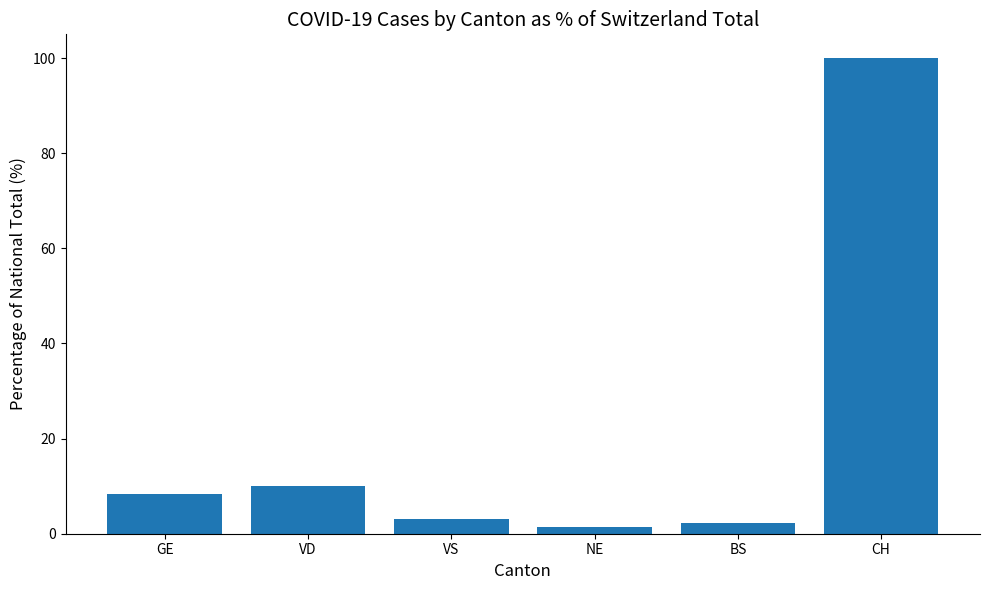

True or false: the data shows 35.6 at CH.

False